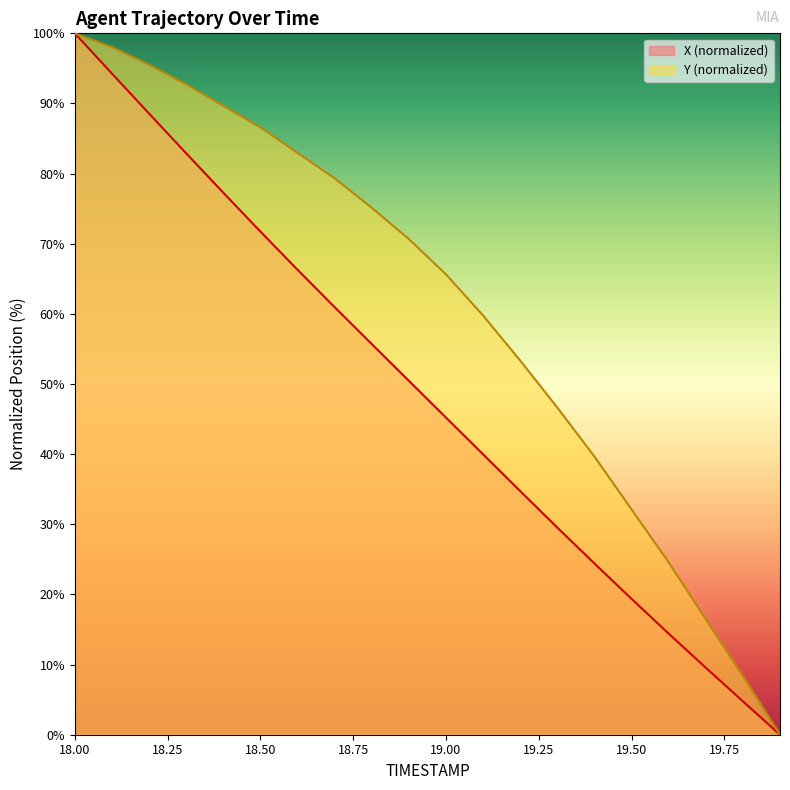

Is the value of X at 19.8 greater than the value of Y at 18.4?

No